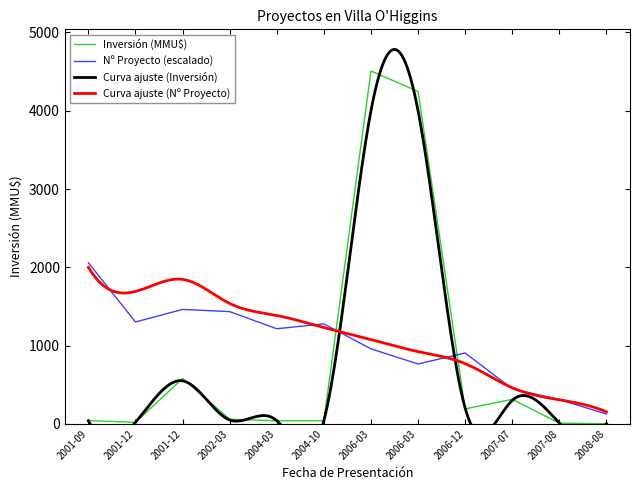

Rank the categories by value from lowest to highest.

2008-08, 2007-08, 2001-12, 2004-03, 2004-10, 2001-09, 2002-03, 2006-12, 2007-07, 2001-12, 2006-03, 2006-03